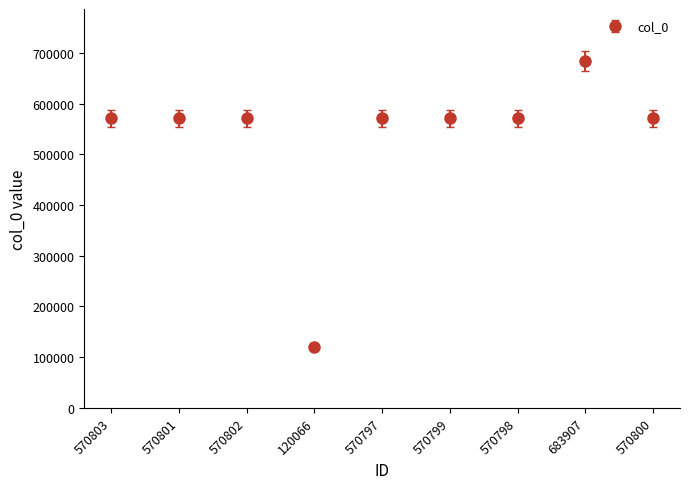

Which label corresponds to the smallest value in the chart?

120066